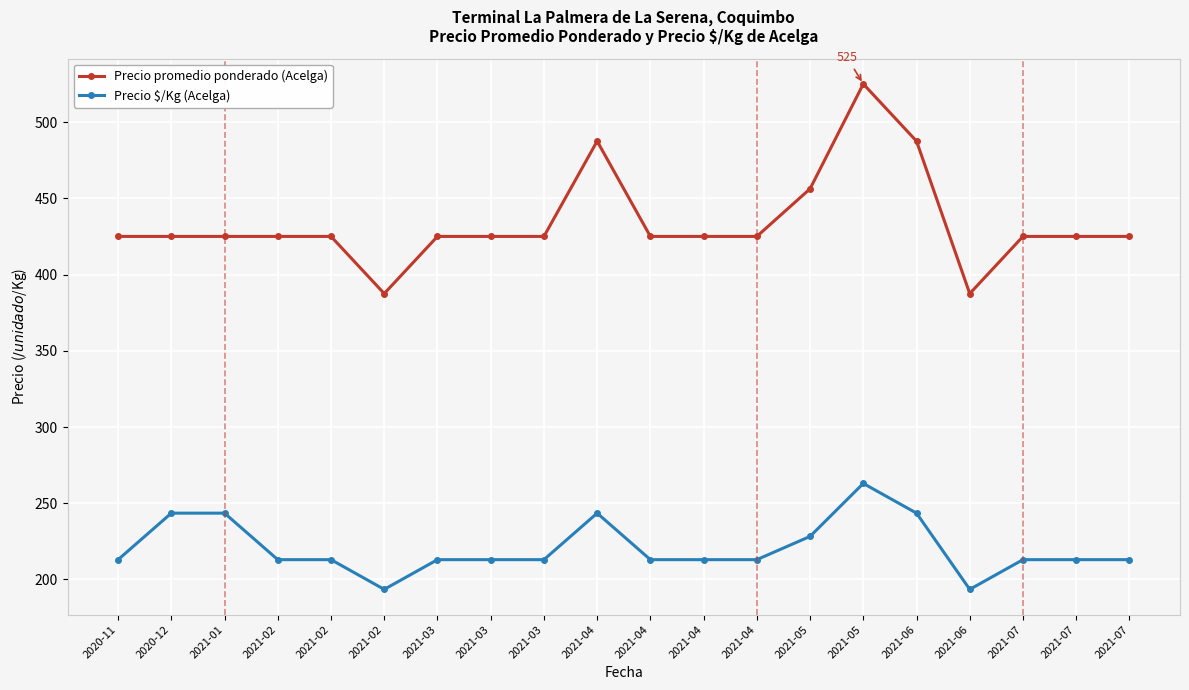

What is the difference between the maximum and minimum values in the Precio $/Kg (Acelga) series?

69.5